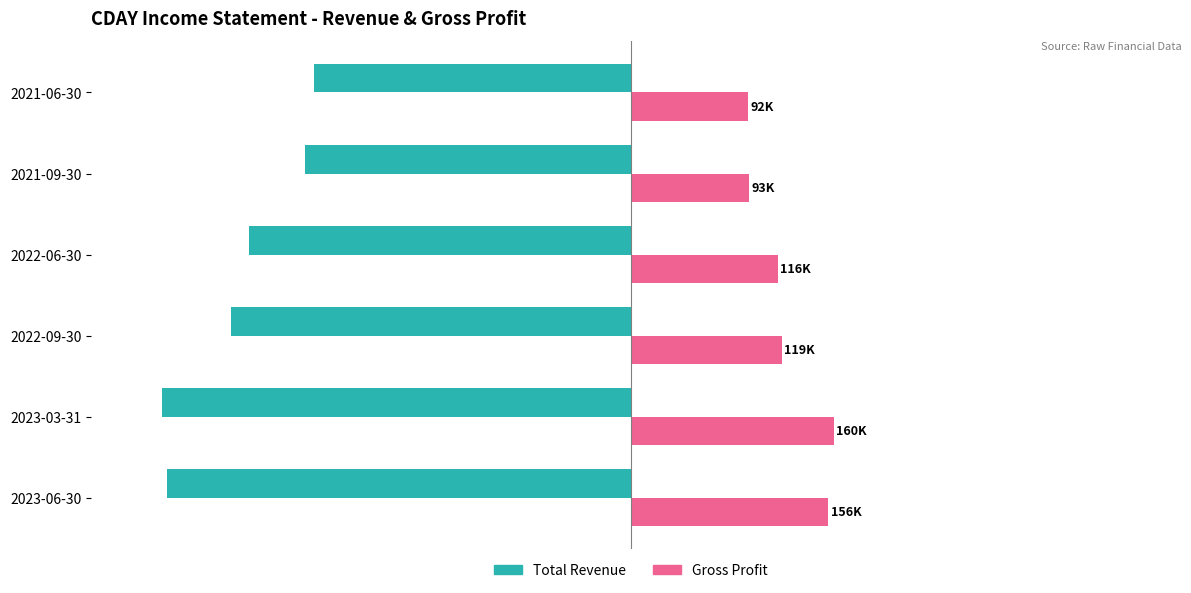

How many bars are there in each group?

2